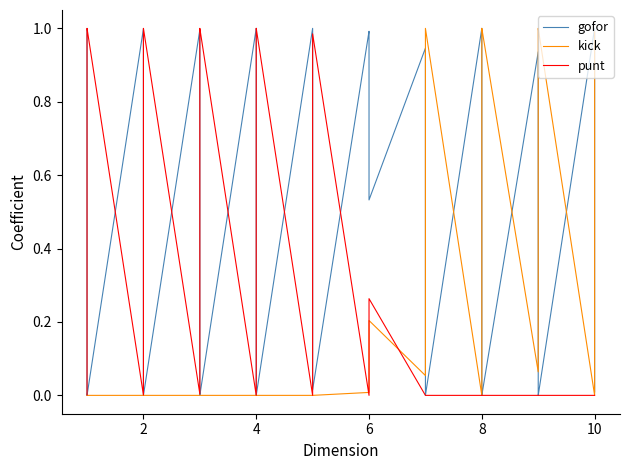

True or false: gofor has more than 1 points higher than both neighbors.

True